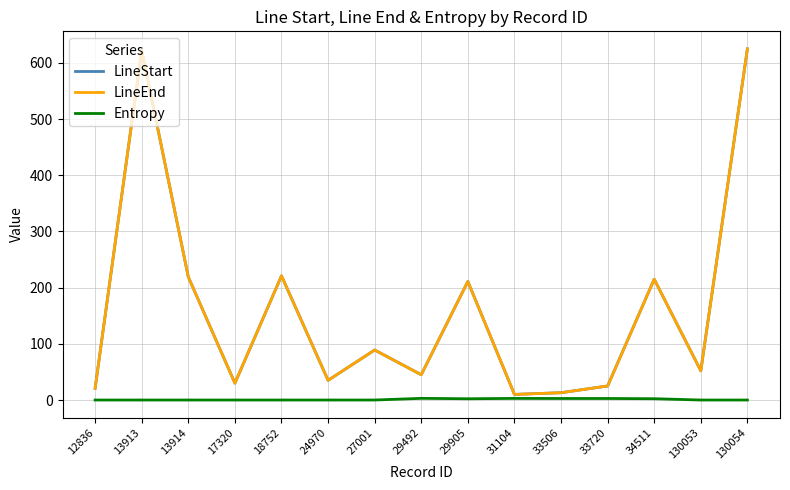

At which category does LineEnd reach its first local peak?

13913